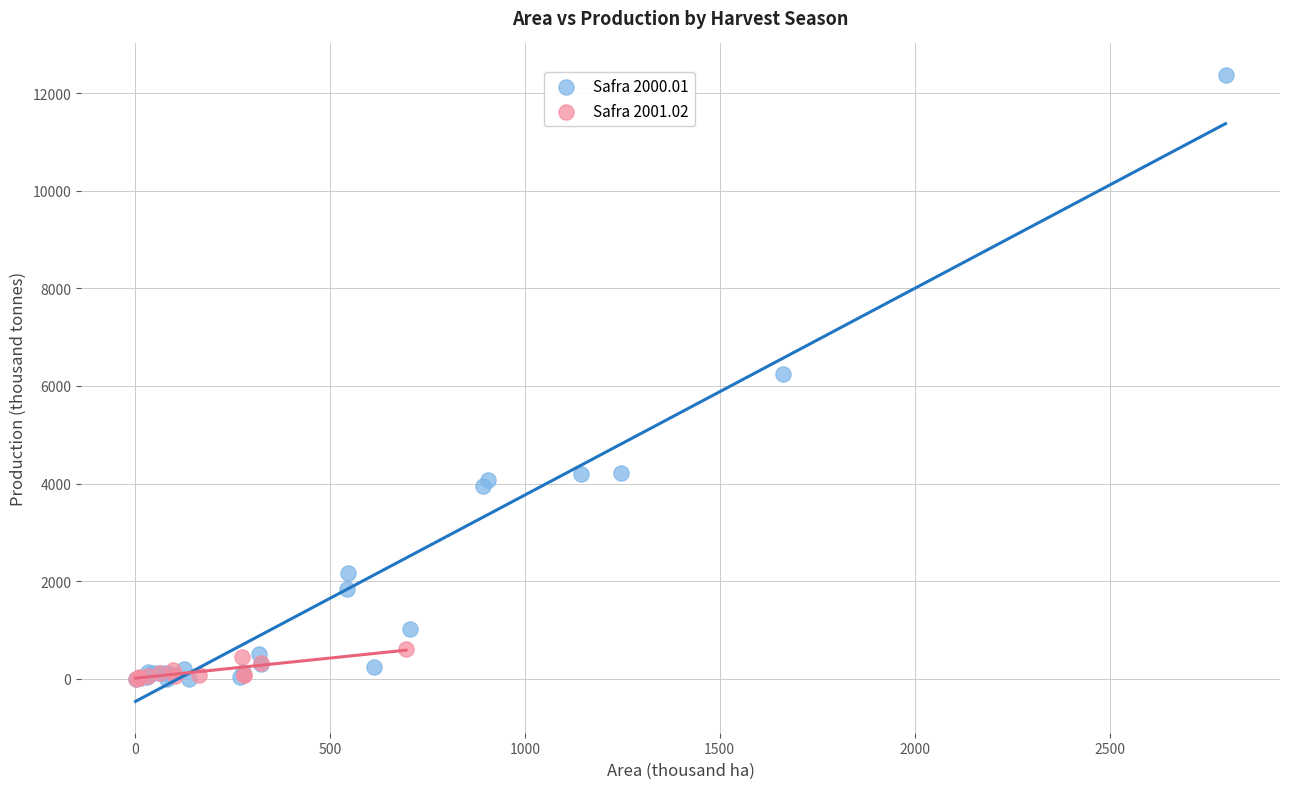

Which series contains the highest Y value?

Safra 2000.01